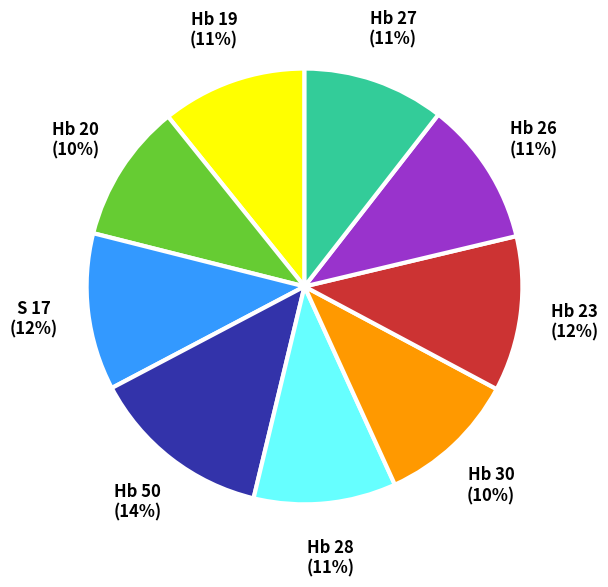

To the nearest percent, what is the average slice percentage?

11%